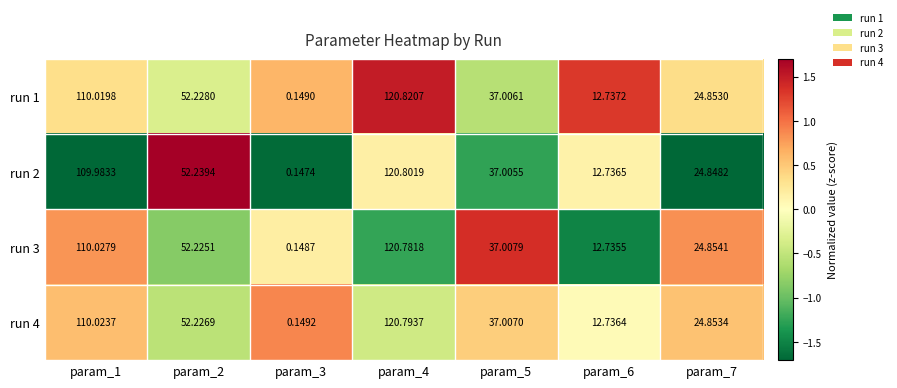

Is the value of run 4 at param_6 greater than the value of run 3 at param_1?

No